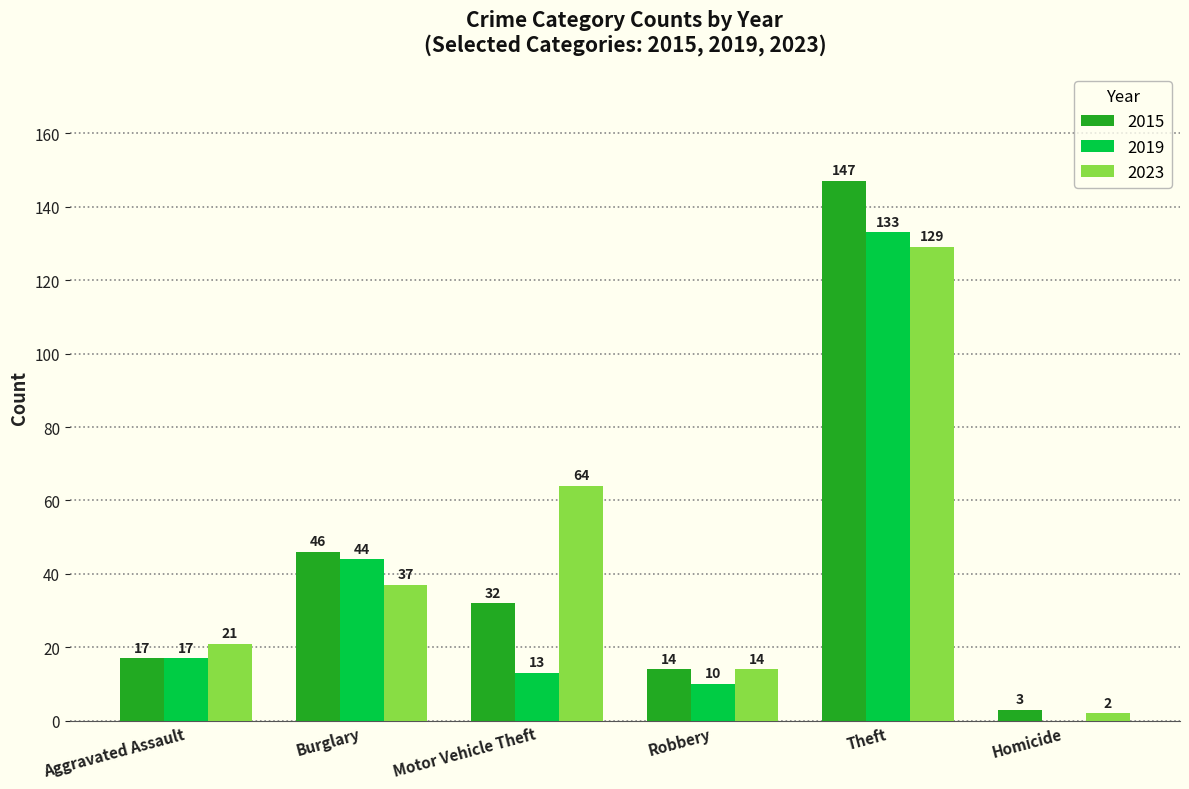

Reading left to right, what are all the values shown in this chart?

2015: Aggravated Assault=17	Burglary=46	Motor Vehicle Theft=32	Robbery=14	Theft=147	Homicide=3
2019: Aggravated Assault=17	Burglary=44	Motor Vehicle Theft=13	Robbery=10	Theft=133	Homicide=0
2023: Aggravated Assault=21	Burglary=37	Motor Vehicle Theft=64	Robbery=14	Theft=129	Homicide=2